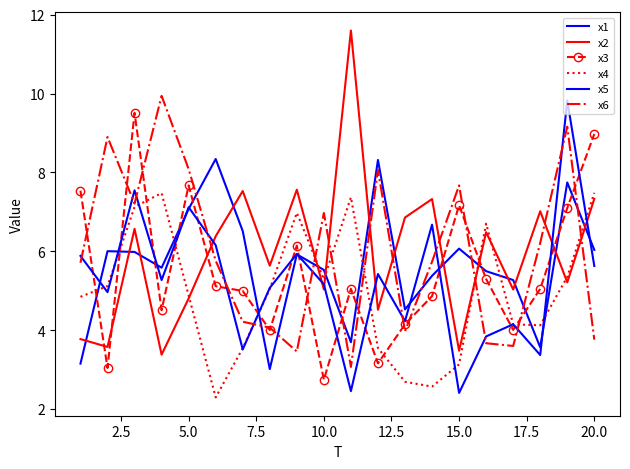

What is the value of the x1 point at the 13th from the left?

4.5